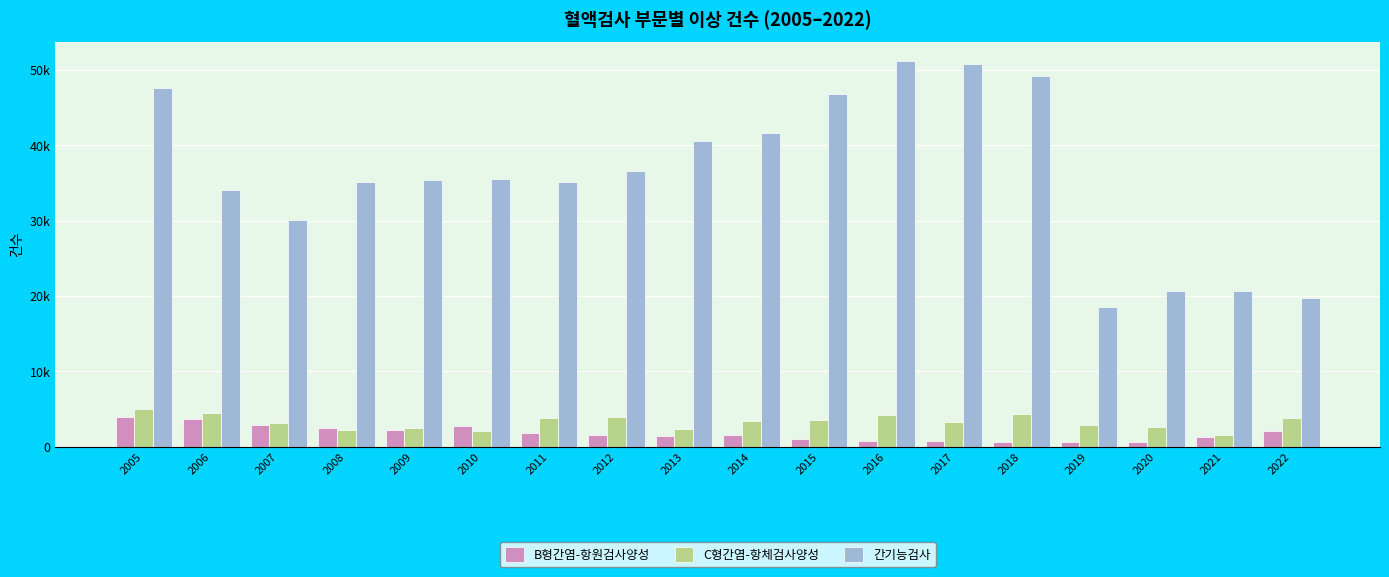

What is the value of the B형간염-항원검사양성 bar at the 15th from the left?

620